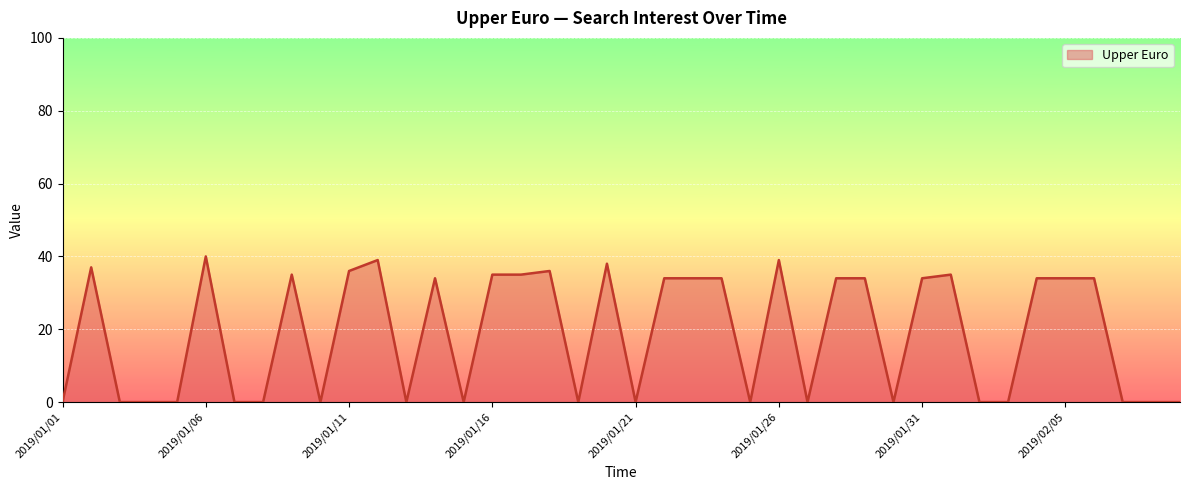

How many values are below 34?

19